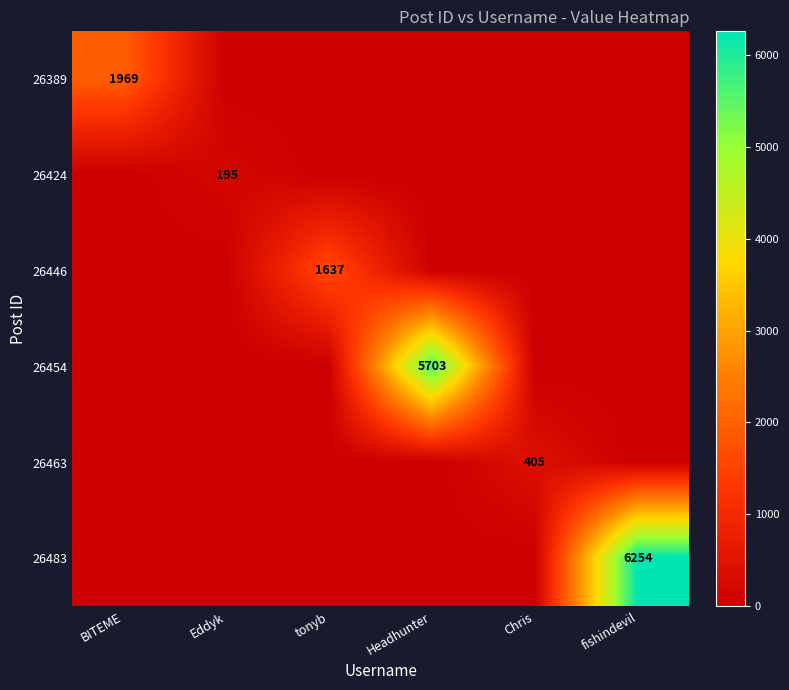

At which category is the sum across all series the highest?

fishindevil